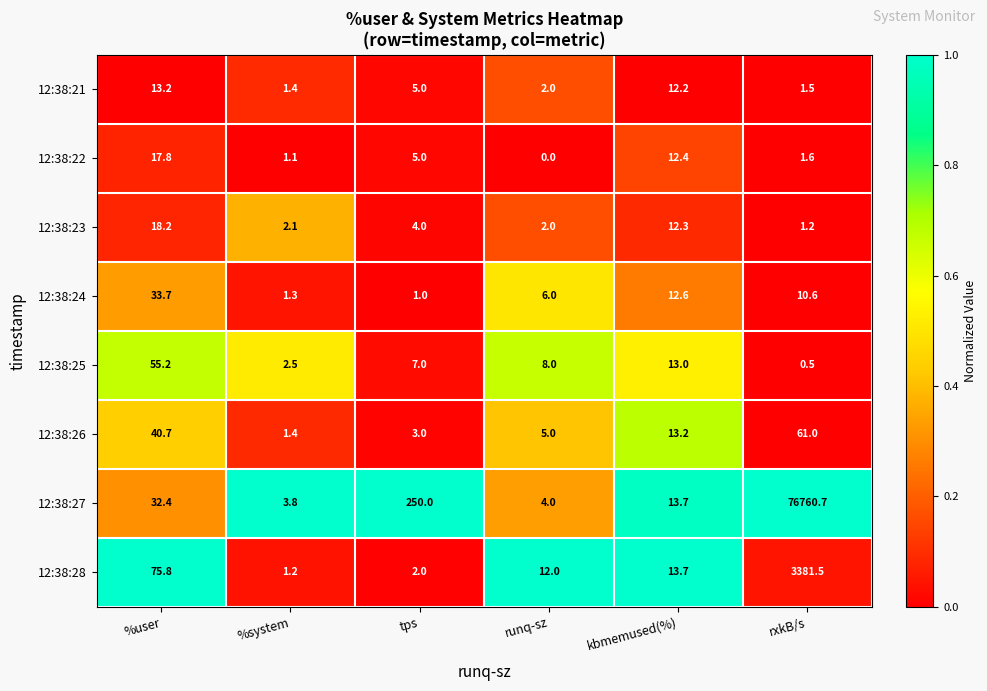

True or false: 12:38:25 has a value of 5.3 at kbmemused(%).

False